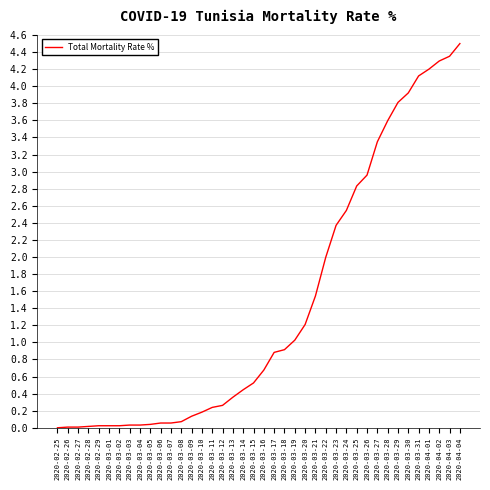

Approximately how many times larger is the value at 2020-04-04 compared to 2020-04-03?

1.0